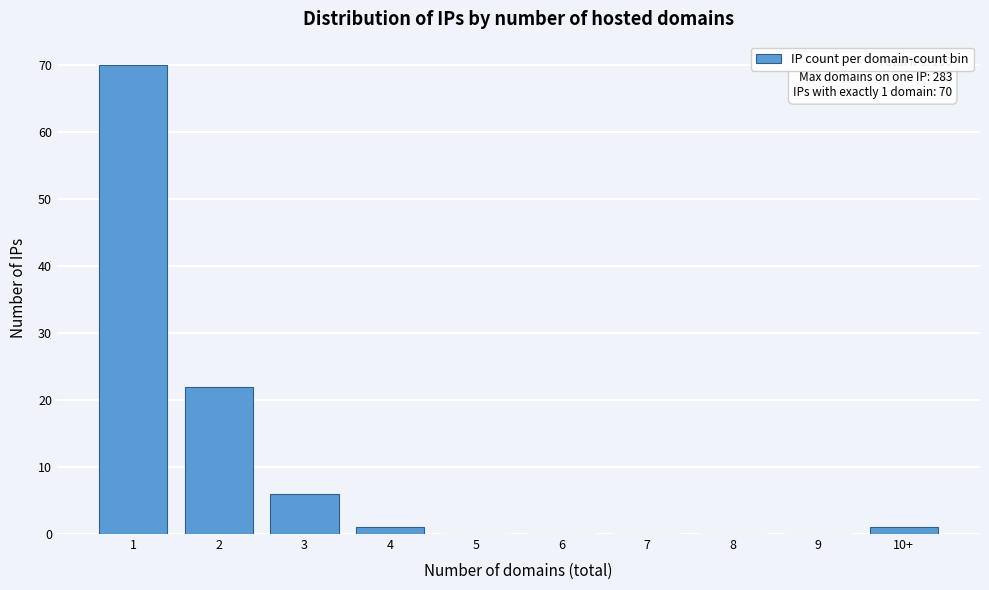

Reading right to left, extract all data points from this chart.

10+=1	9=0	8=0	7=0	6=0	5=0	4=1	3=6	2=22	1=70